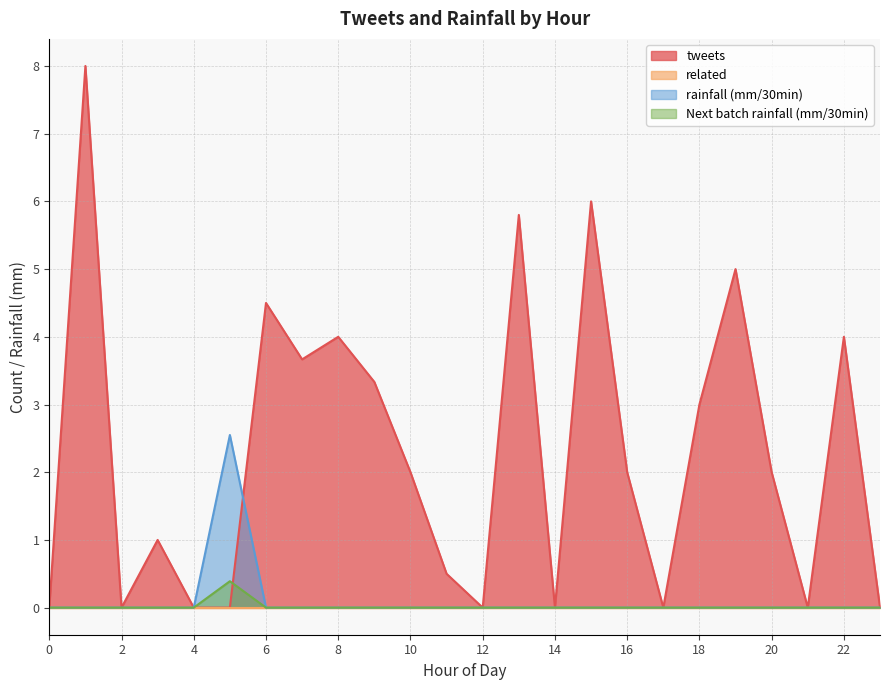

Does the chart have visible grid lines?

Yes